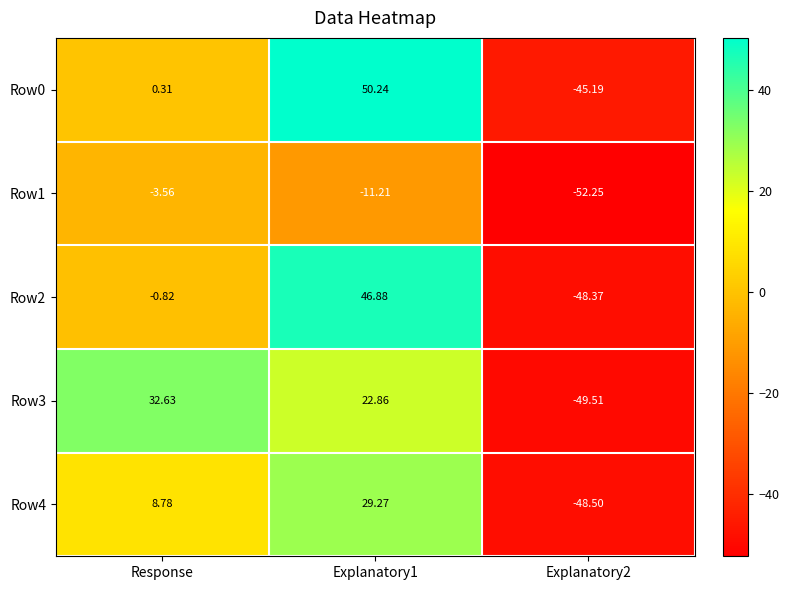

Which series changed the most between Response and Explanatory2?

Row3